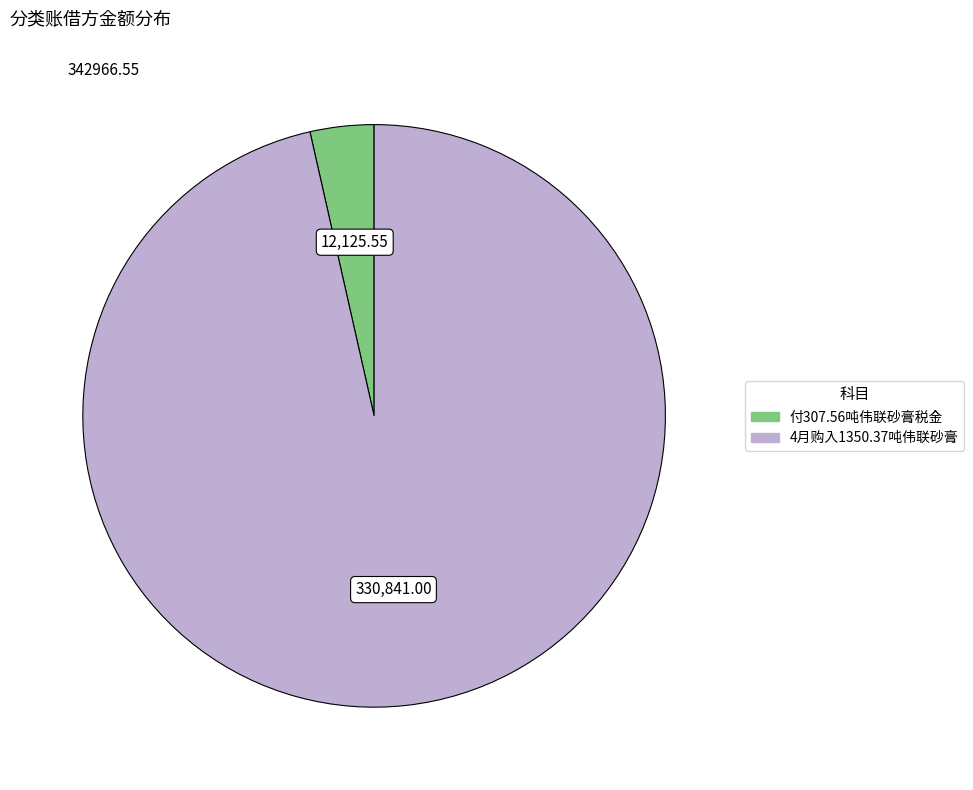

Which category has the biggest portion of the pie?

4月购入1350.37吨伟联砂膏